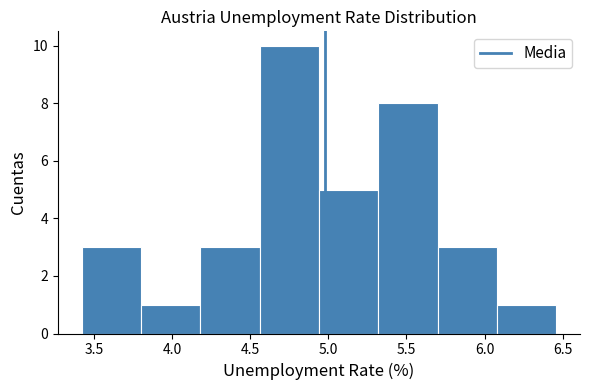

Reading left to right, list every bar in this chart as the range it spans on the x-axis followed by its height. Neither the bar edges nor the heights are printed on the chart, so give them approximately, as read against the axes.

3.40 to 3.80: 3
3.80 to 4.20: 1
4.20 to 4.55: 3
4.55 to 4.95: 10
4.95 to 5.30: 5
5.30 to 5.70: 8
5.70 to 6.10: 3
6.10 to 6.45: 1